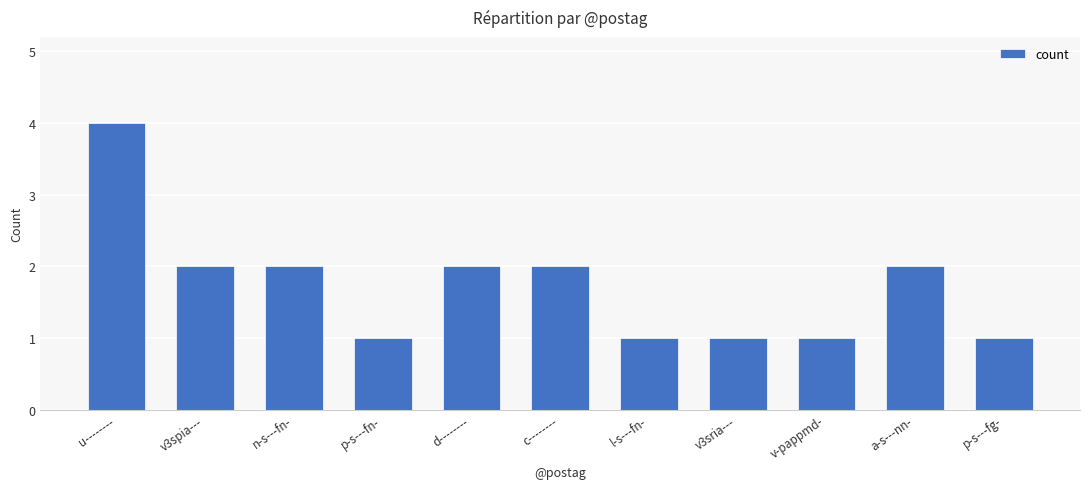

What is the change in value from v3spia--- to l-s---fn-?

-1